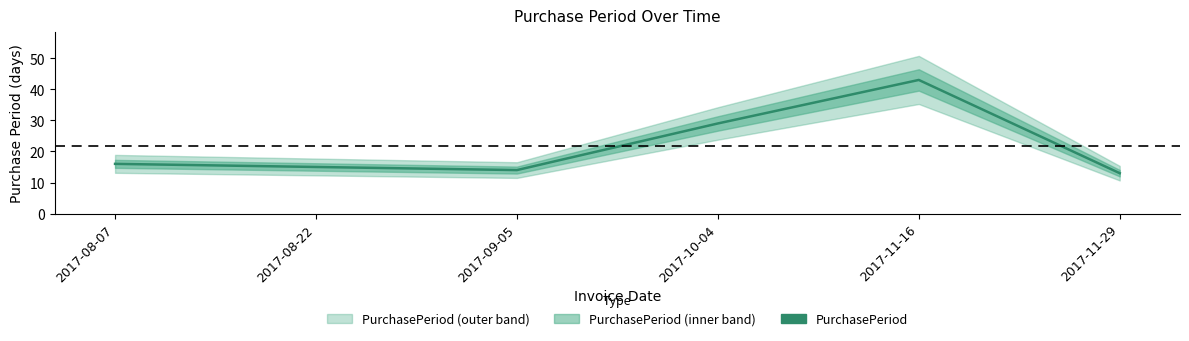

What is the label of the 5th point from the right?

2017-08-22